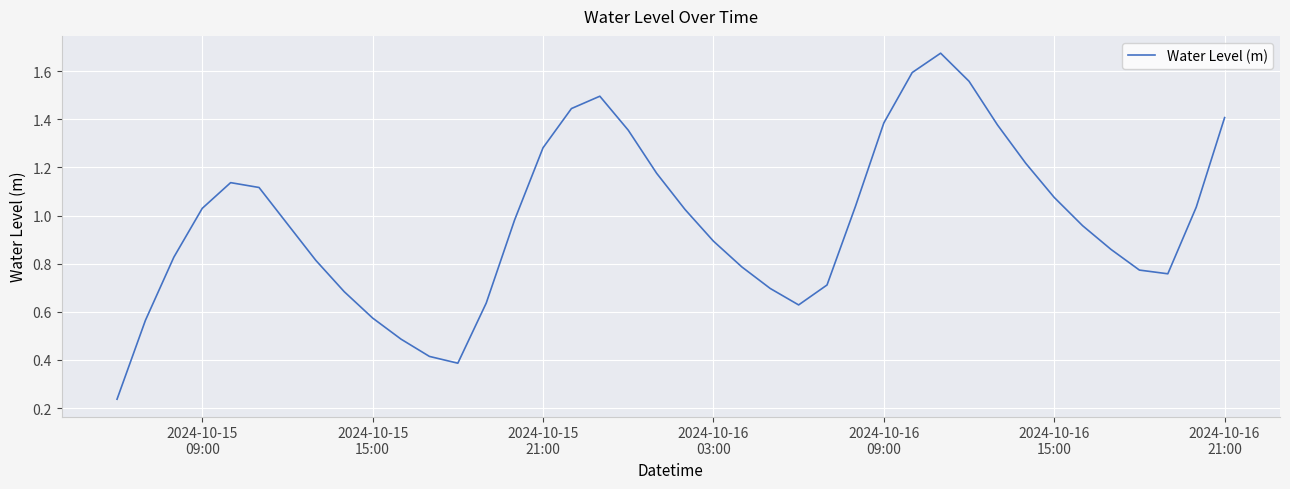

How many categories are shown in the chart?

40